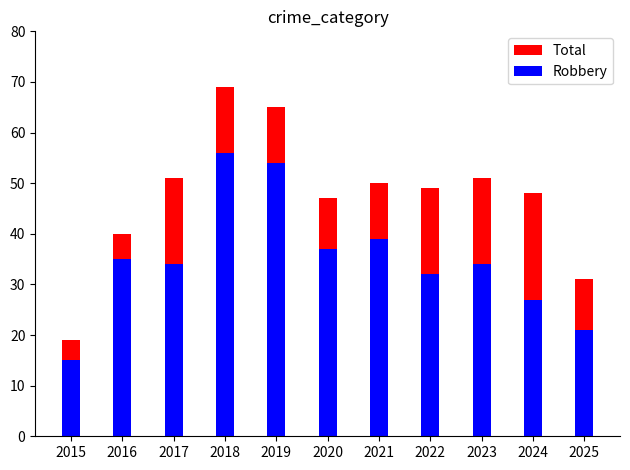

How many data points in Robbery are less than 34?

4